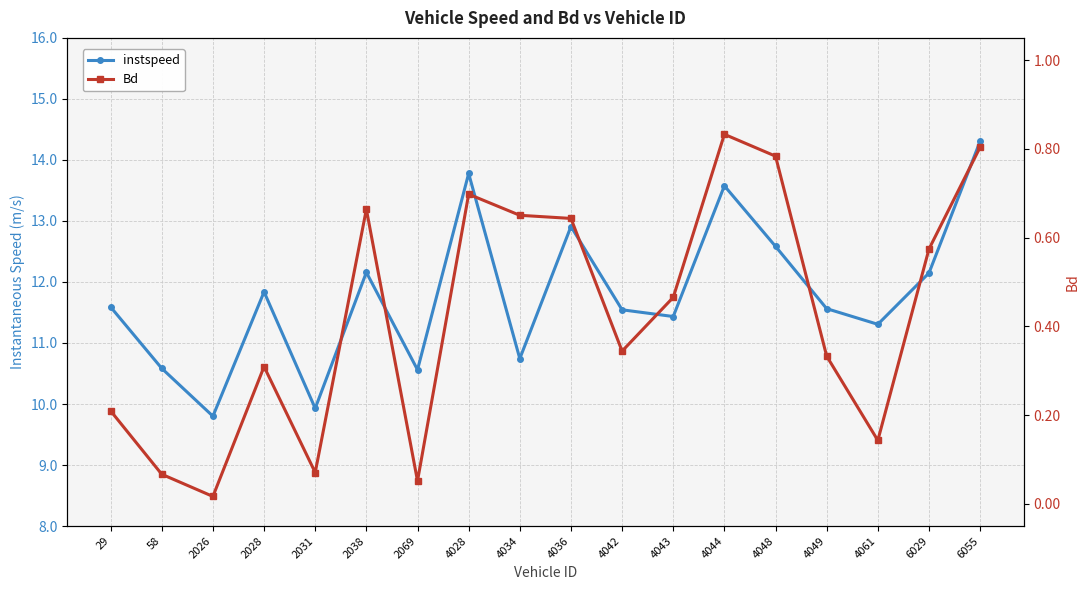

In instspeed, how many points are higher than both neighbors (excluding endpoints)?

5